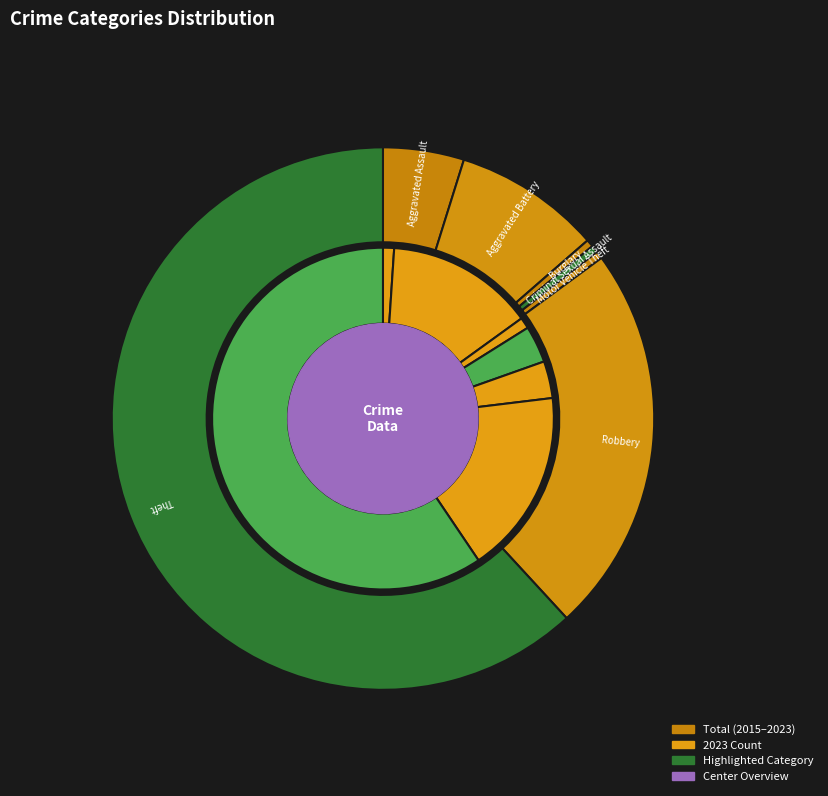

The 3 slice represents 4% of the pie. True or false?

True